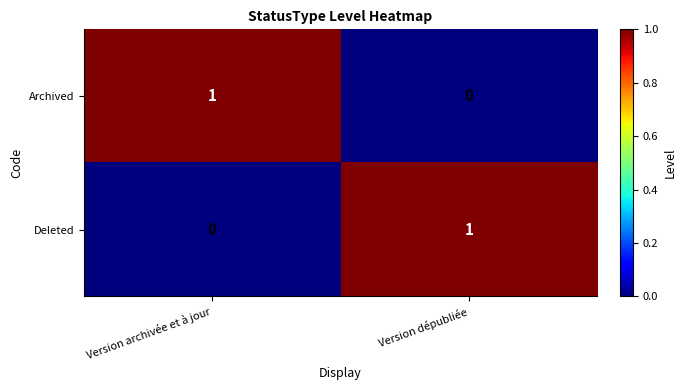

At Version dépubliée, list the series in order from smallest to largest.

Archived, Deleted